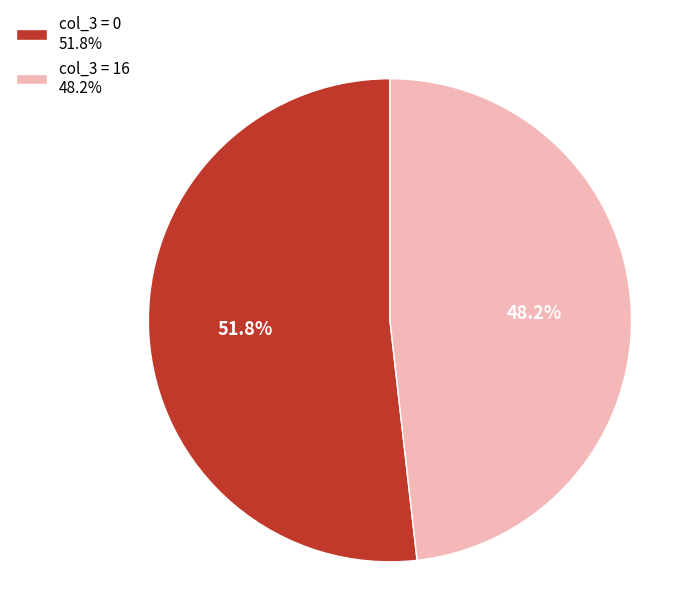

Which slice represents more than half of the pie?

col_3 = 0 51.8%